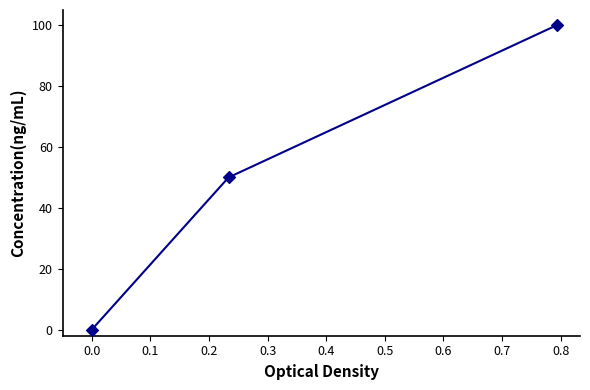

What is the average value?

50